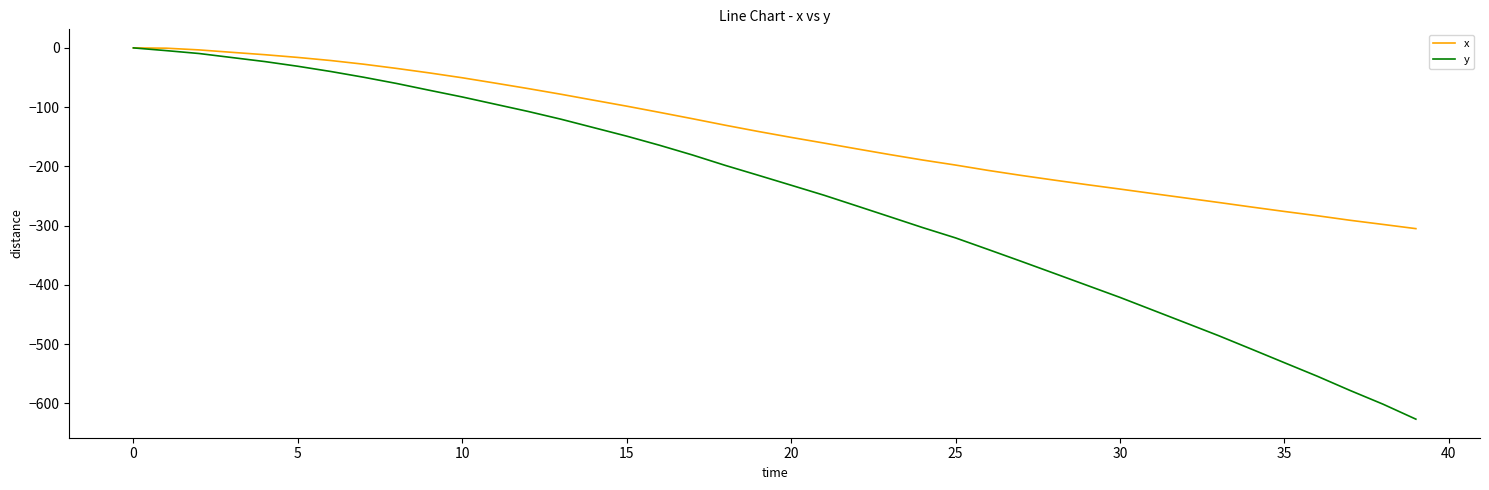

Rank the series by their average value, from lowest to highest.

y, x